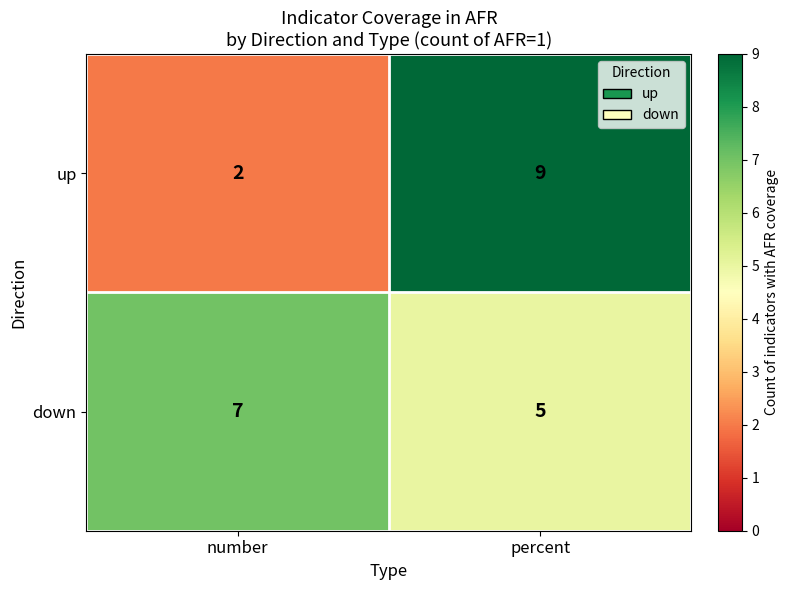

Which series changed the most between number and percent?

up